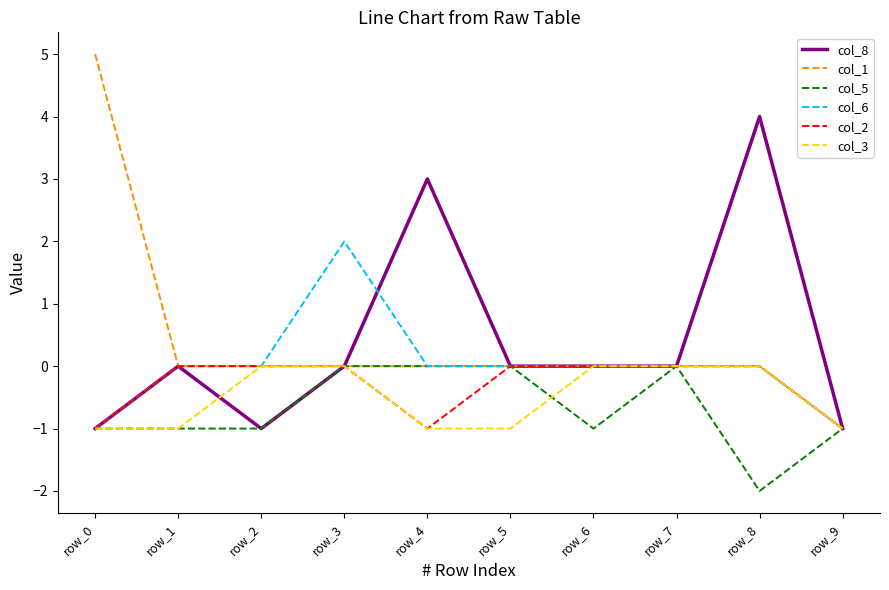

What is the difference between the highest and lowest values at row_5?

1